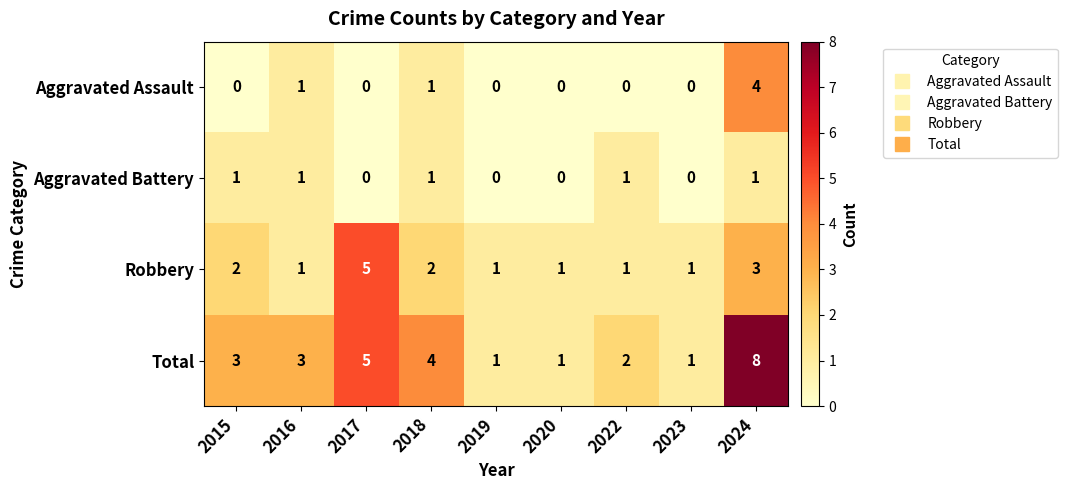

The value of Aggravated Assault at 2019 is -2. True or false?

False